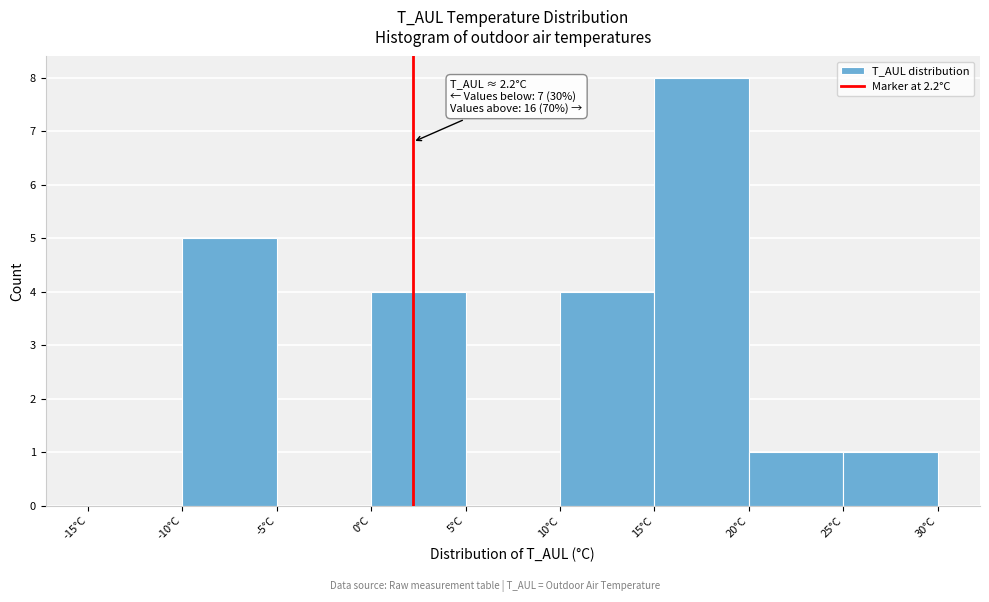

Over which range of the x-axis is the bar tallest?

15 to 20